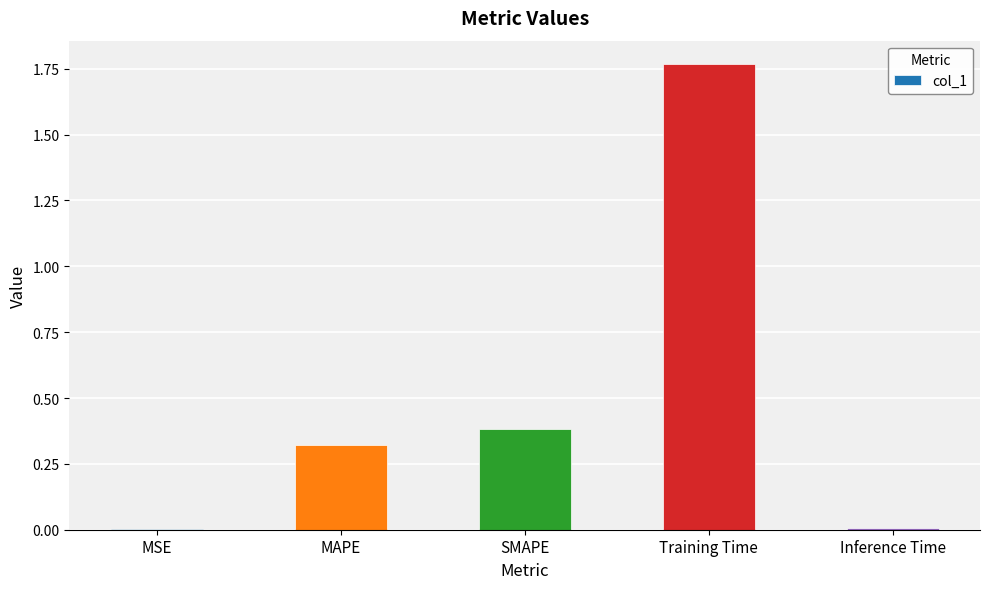

Which label corresponds to the largest value in the chart?

Training Time